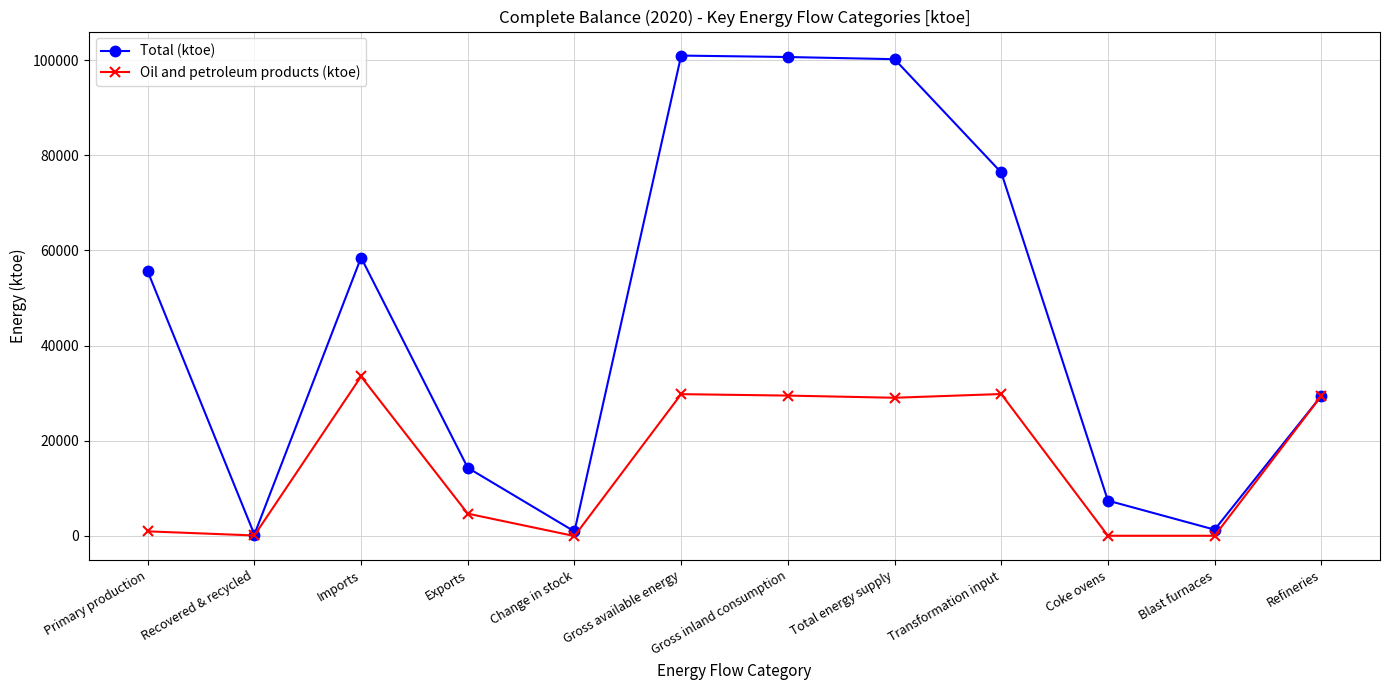

Is it true that Total (ktoe) equals 76384 at Transformation input?

True